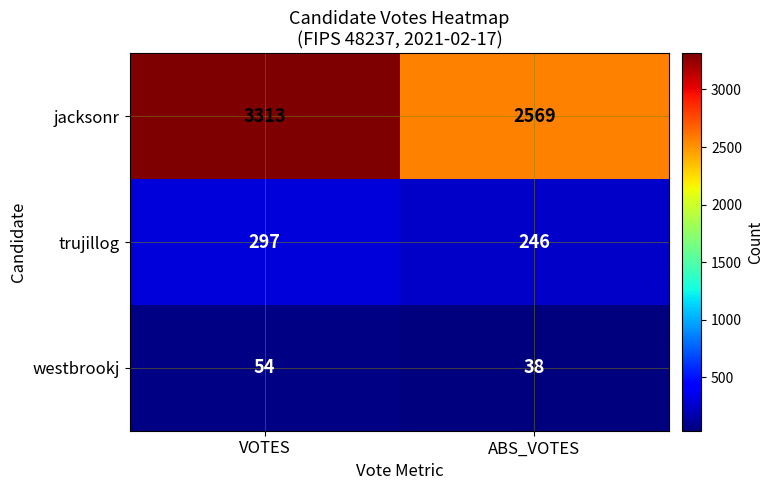

What value does the trujillog series have at ABS_VOTES, to the nearest 5?

245